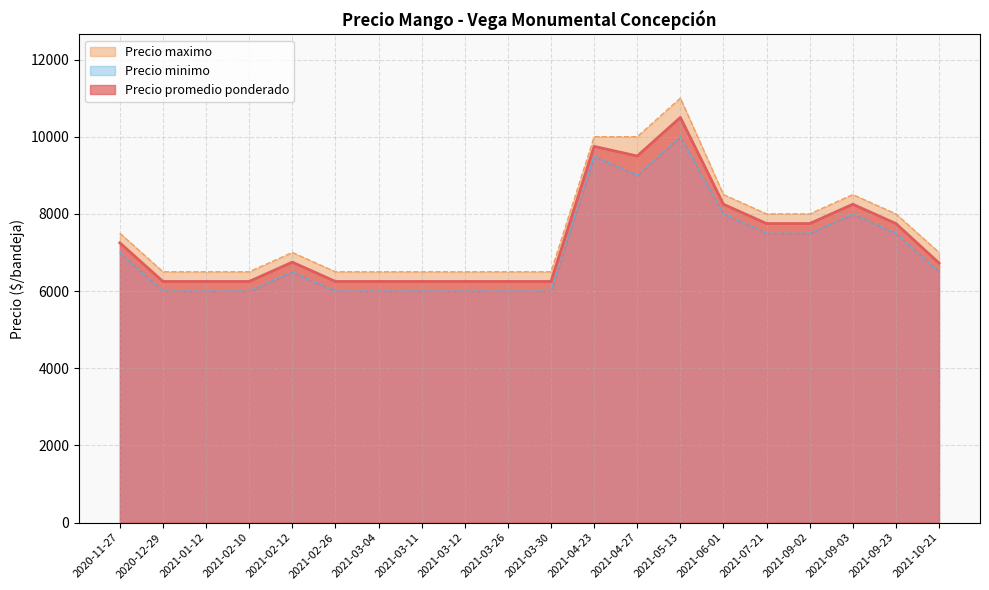

The value of Precio promedio ponderado at 2021-03-04 is 3577. True or false?

False